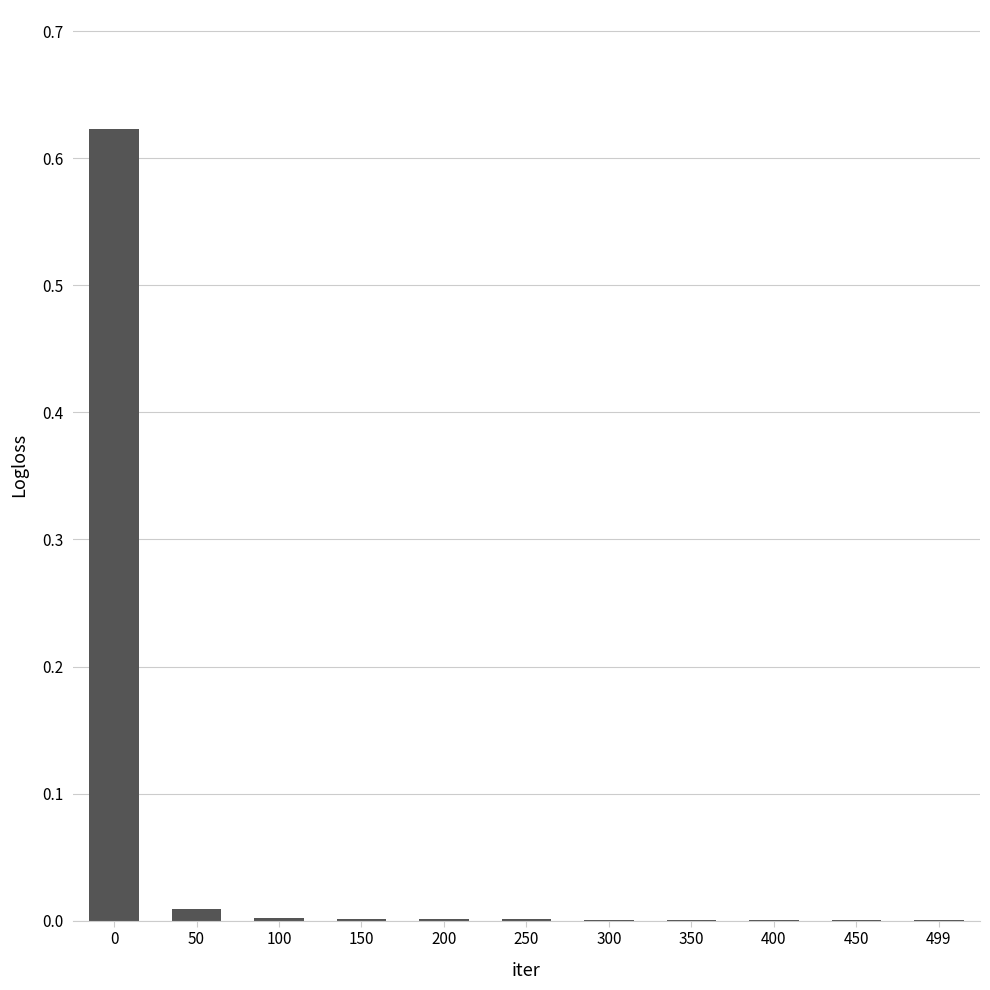

The value at 400 is 0.0. True or false?

True